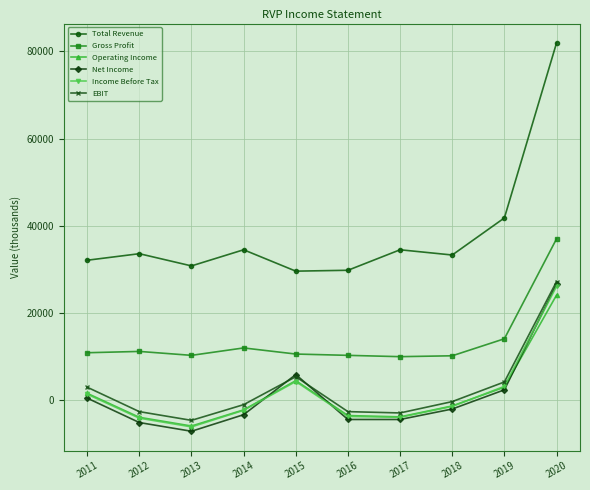

At which label is Income Before Tax closest to 10000?

2015